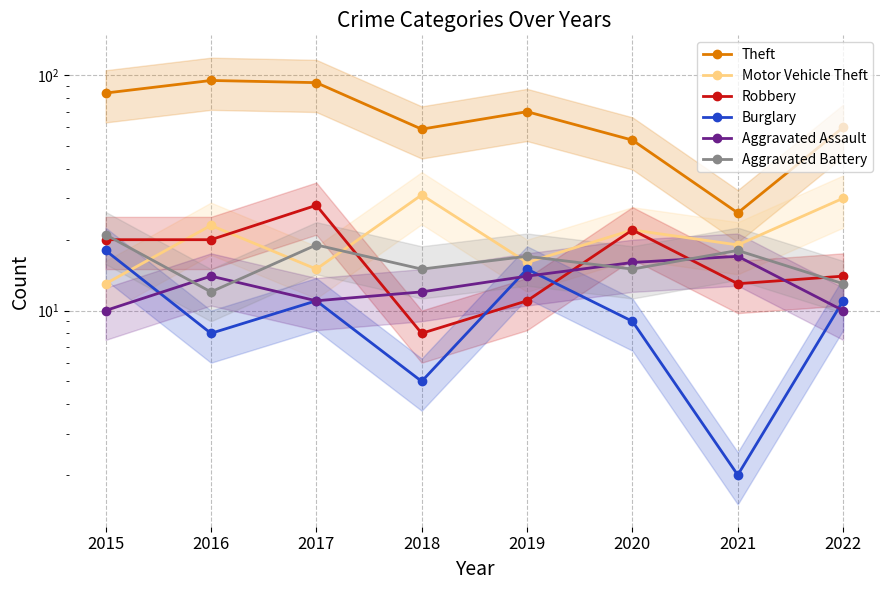

What value does the Theft series have at 2020, to the nearest 5?

55